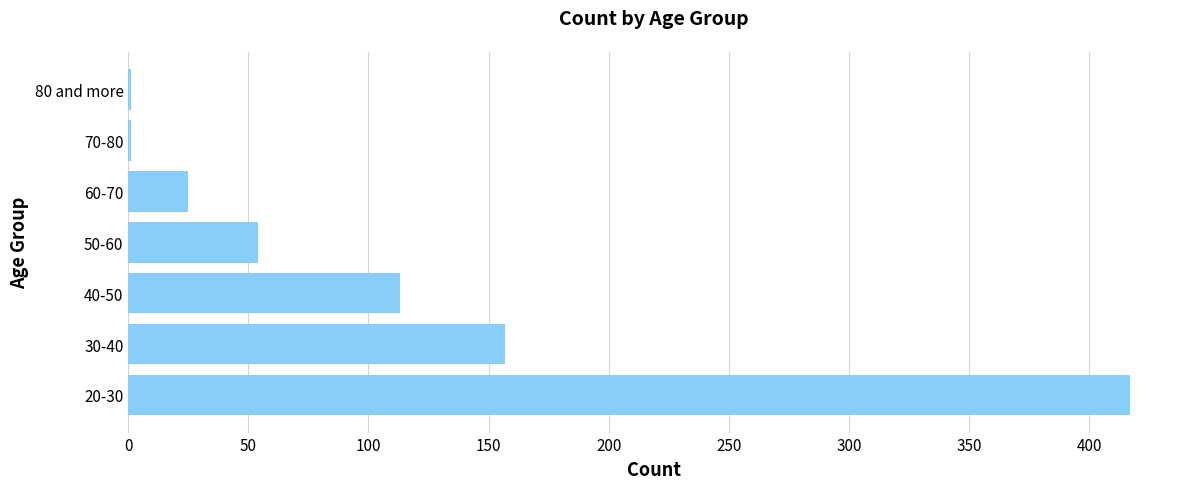

Are the bars horizontal?

Yes